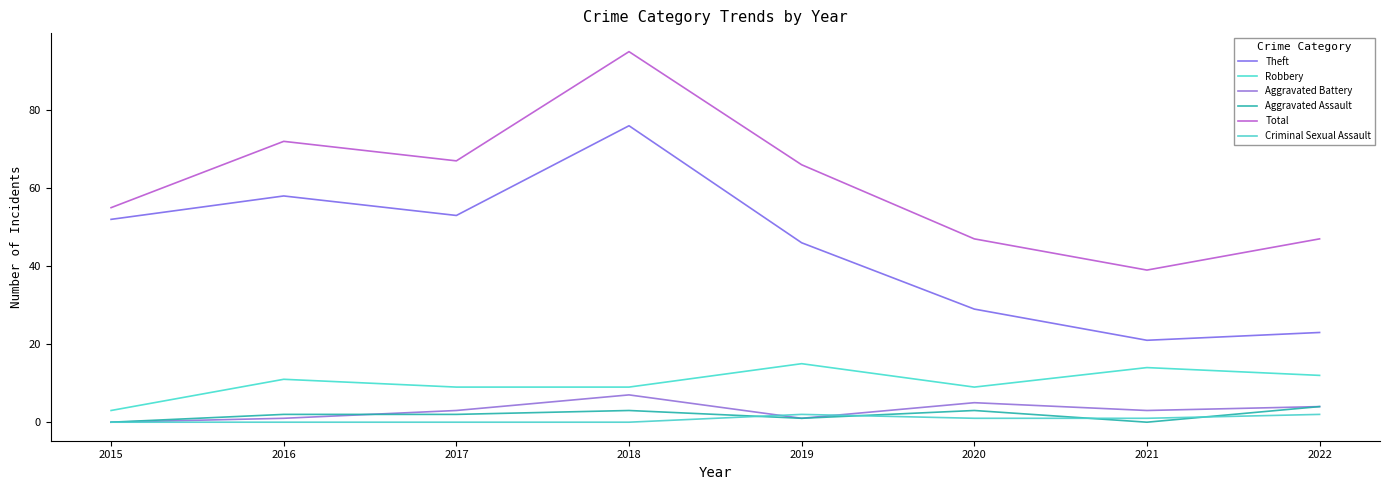

What is the total value across all series at 2016?

144